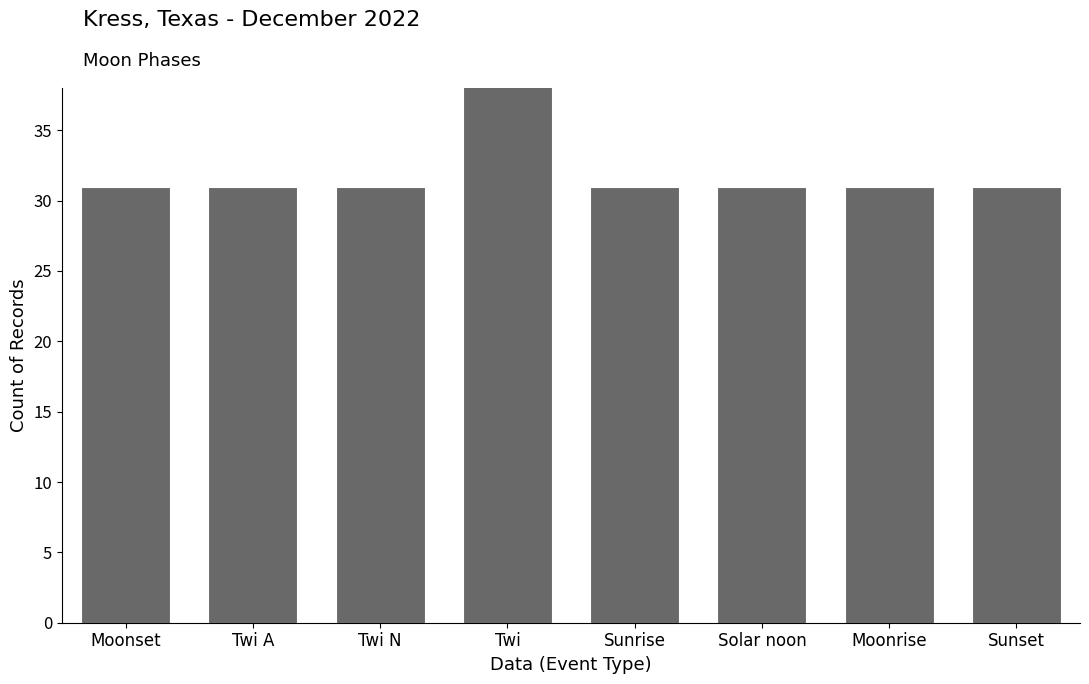

Which category has the lowest value across all series?

Moonset